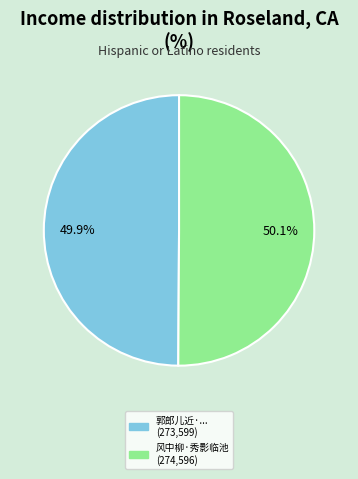

How many segments does this pie chart have?

2